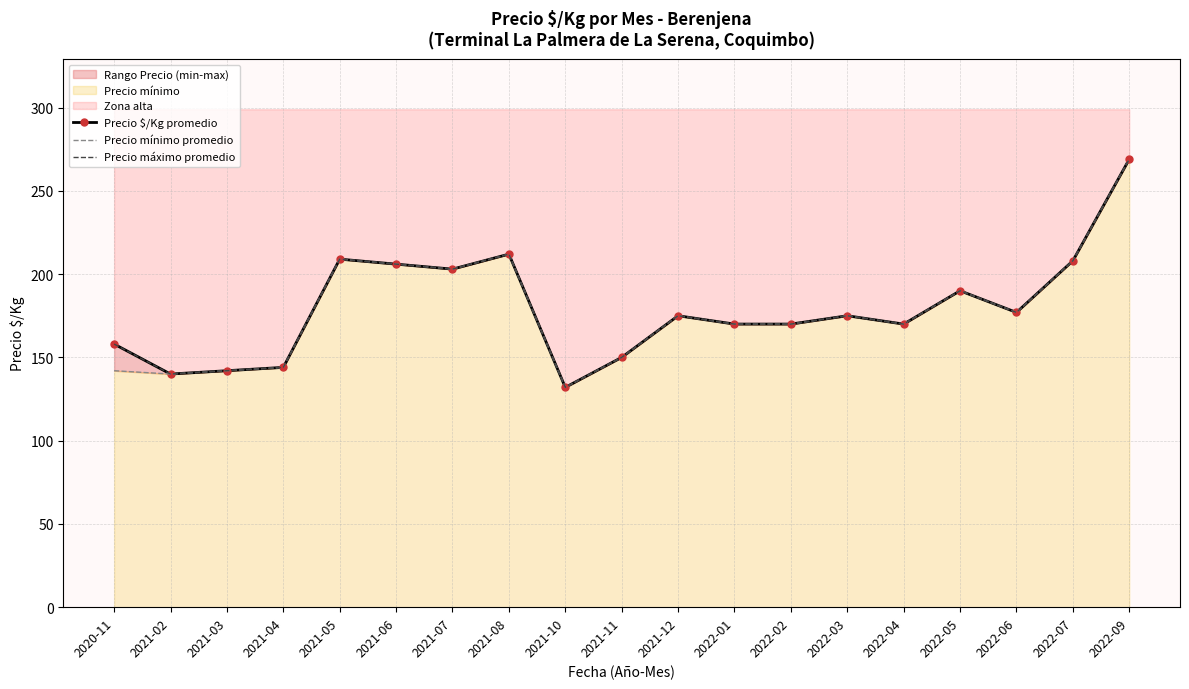

What position from the right is 2021-11?

10